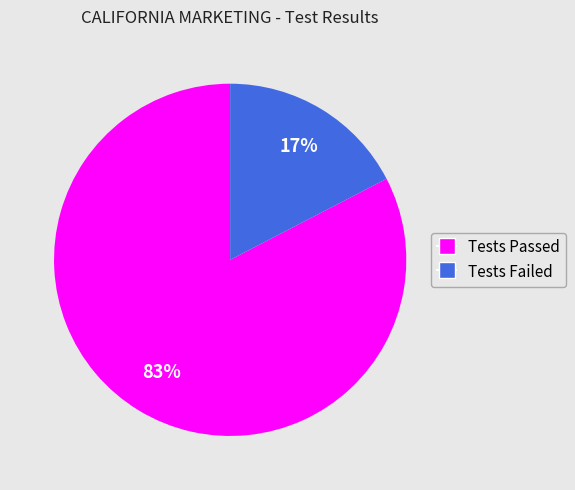

To the nearest percent, what percentage of the pie is Tests Failed?

17%